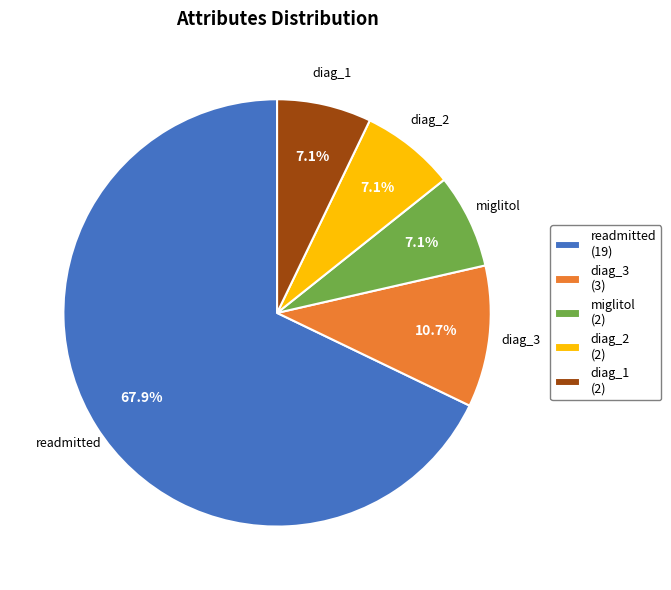

Is it true that miglitol is 20% of the pie?

False